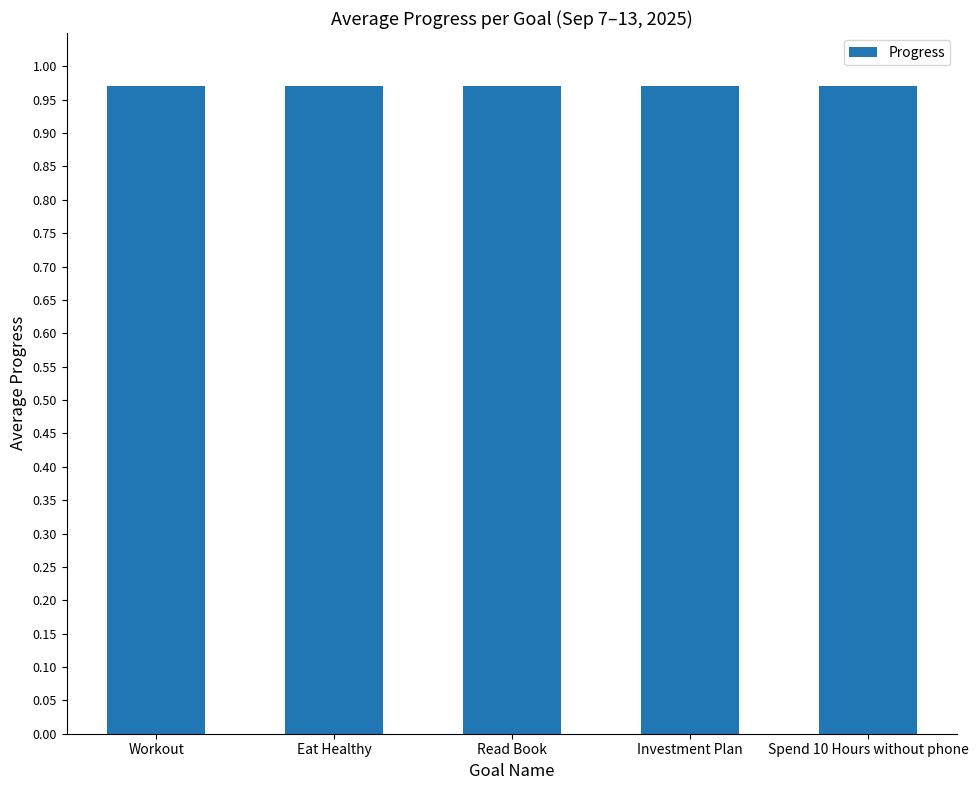

True or false: the data shows 1.0 at Eat Healthy.

True